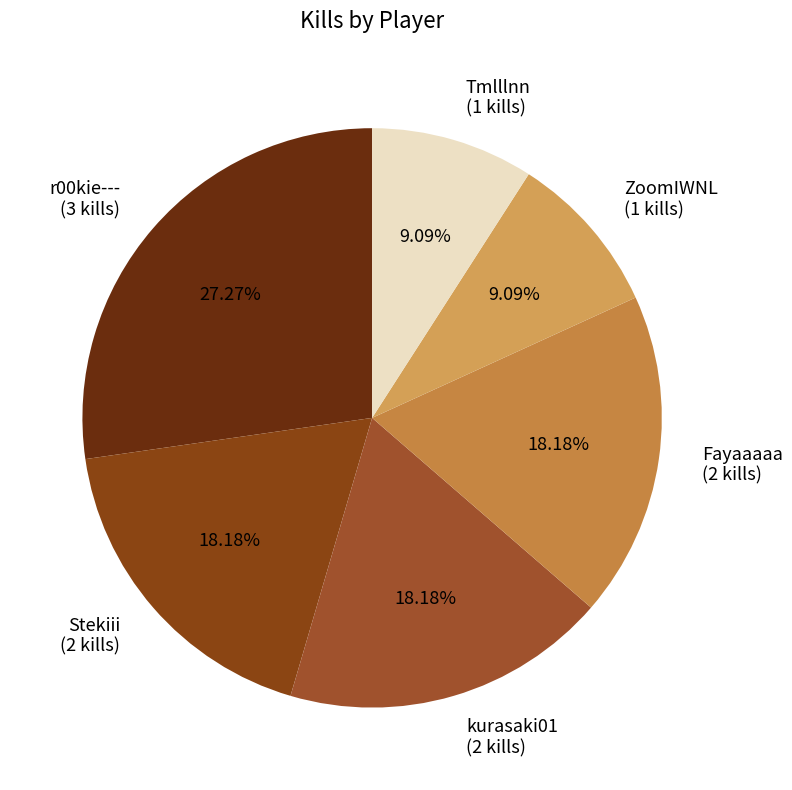

True or false: Tmlllnn accounts for 18% of the total.

False